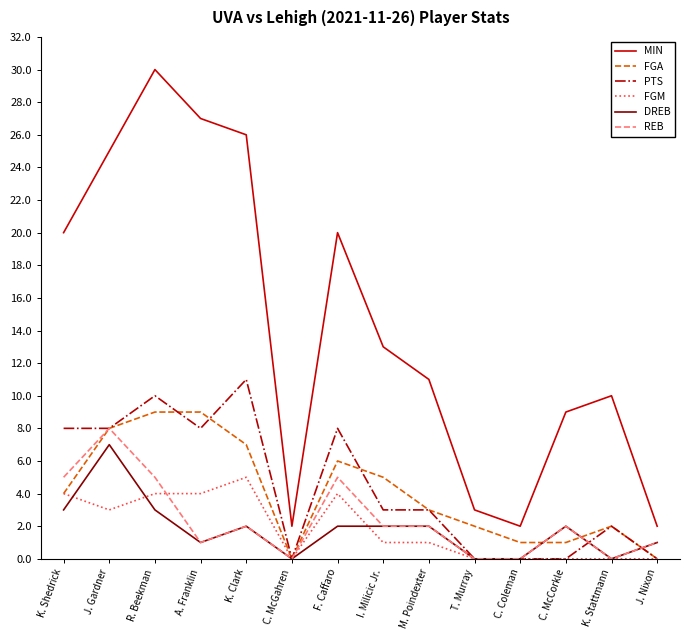

Is the value of PTS at R. Beekman greater than the value of FGA at C. Coleman?

Yes